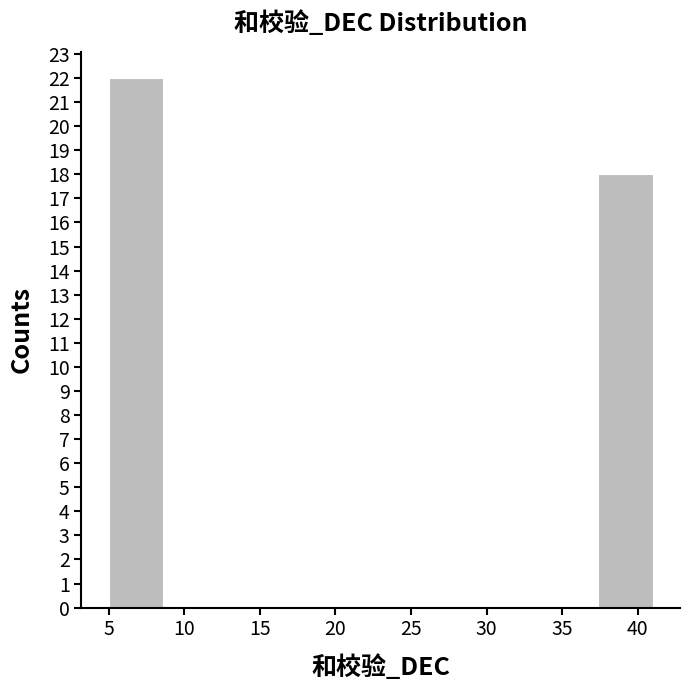

Over which range of the x-axis is the bar tallest?

5.0 to 8.6